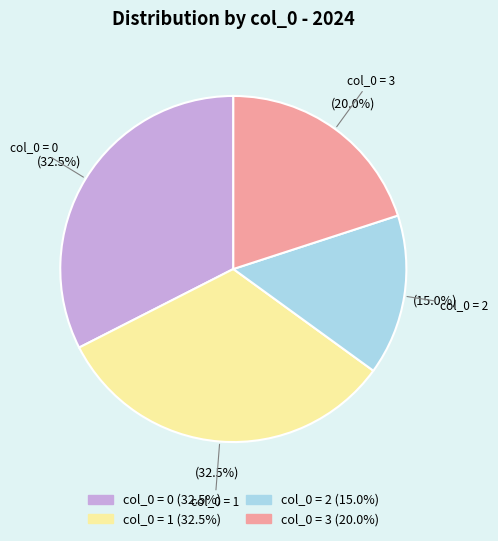

Is there a majority slice in this chart?

No